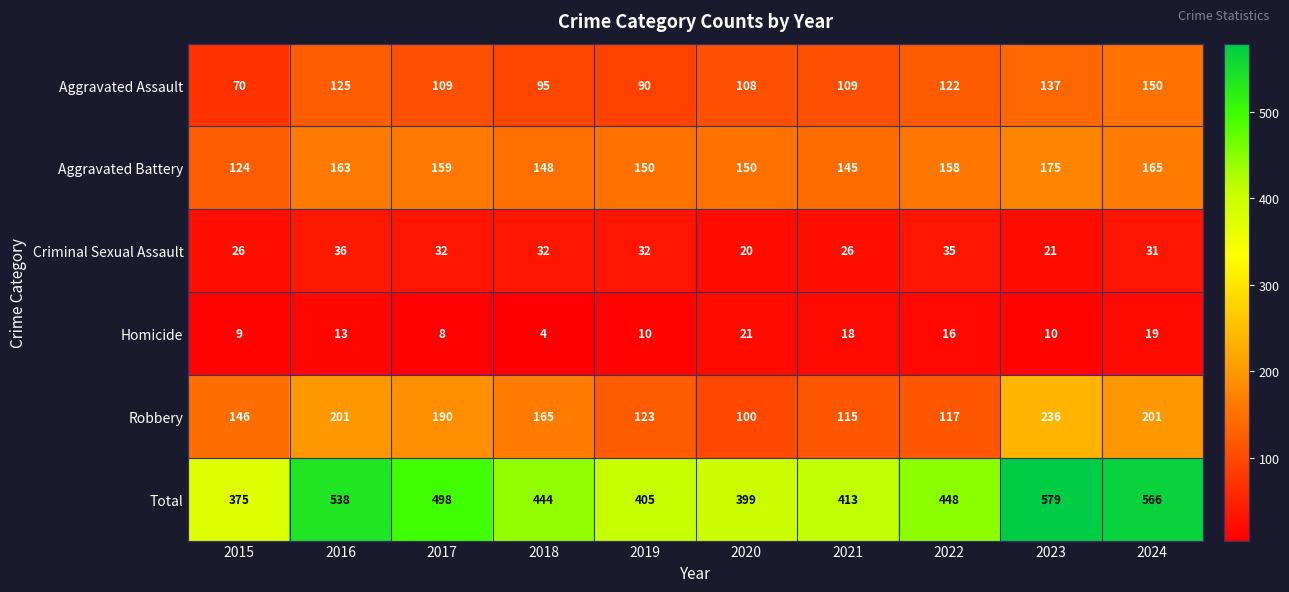

What is the difference between the maximum and minimum values in the Aggravated Battery series?

51